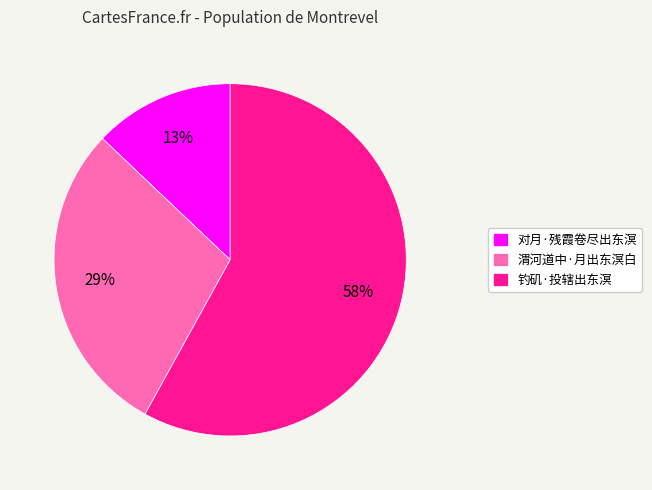

Count the number of slices in the pie.

3